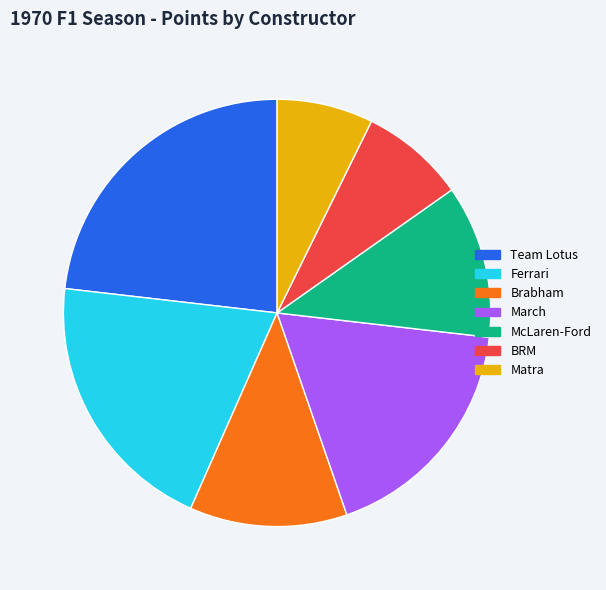

Between Brabham and March, which is larger?

March